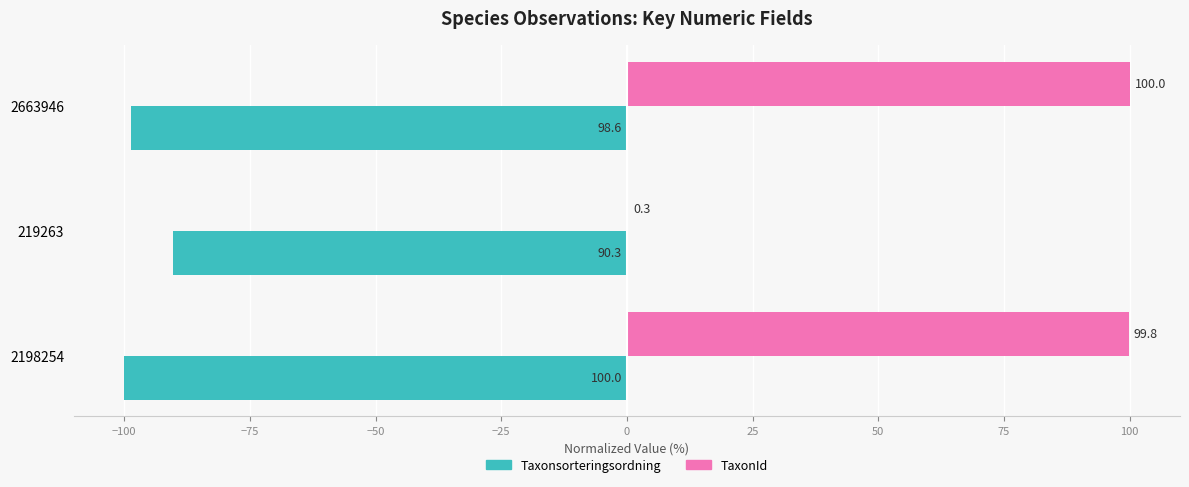

Which series has the largest range (max minus min)?

TaxonId